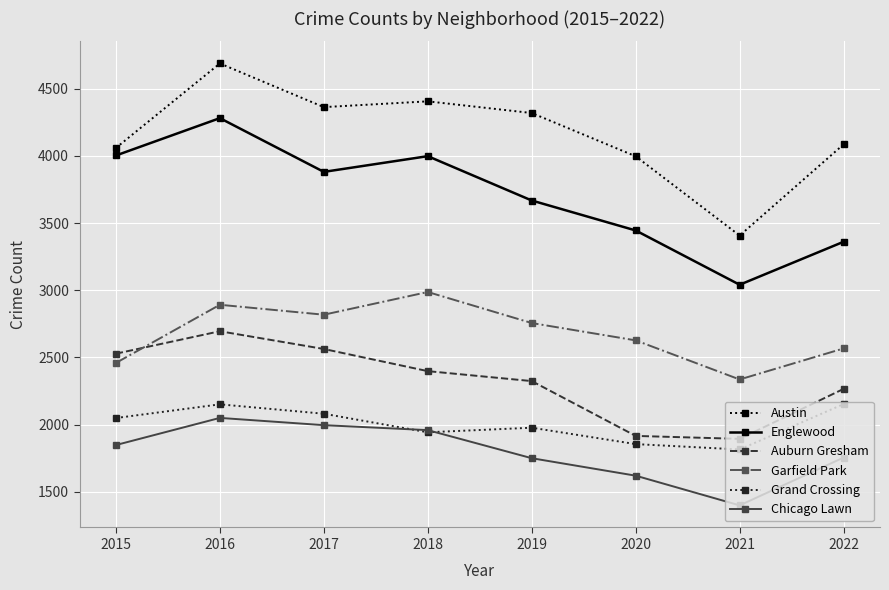

Which series has the largest total across all categories?

Austin